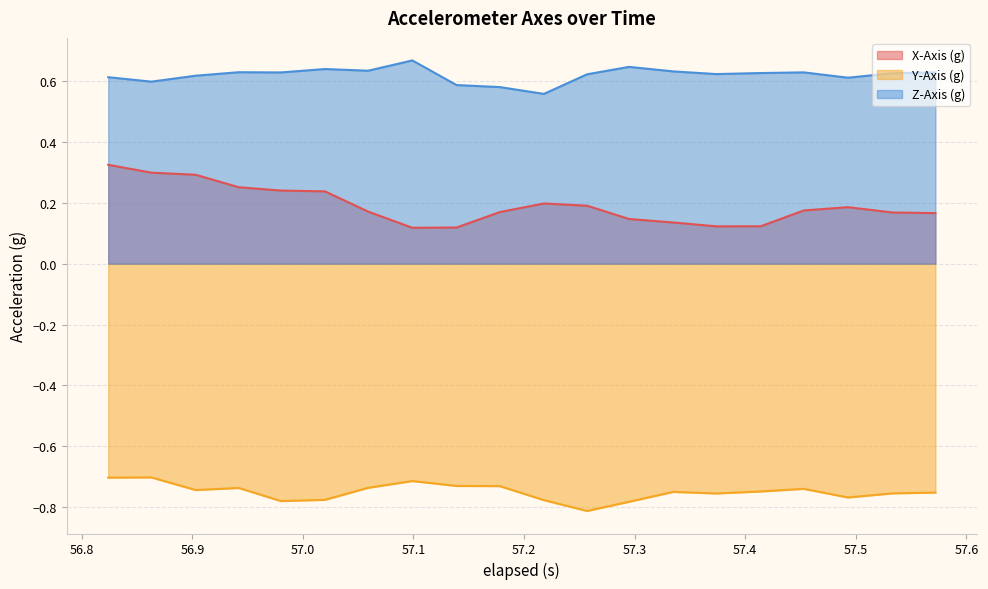

Which series has the widest spread of values?

X-Axis (g)